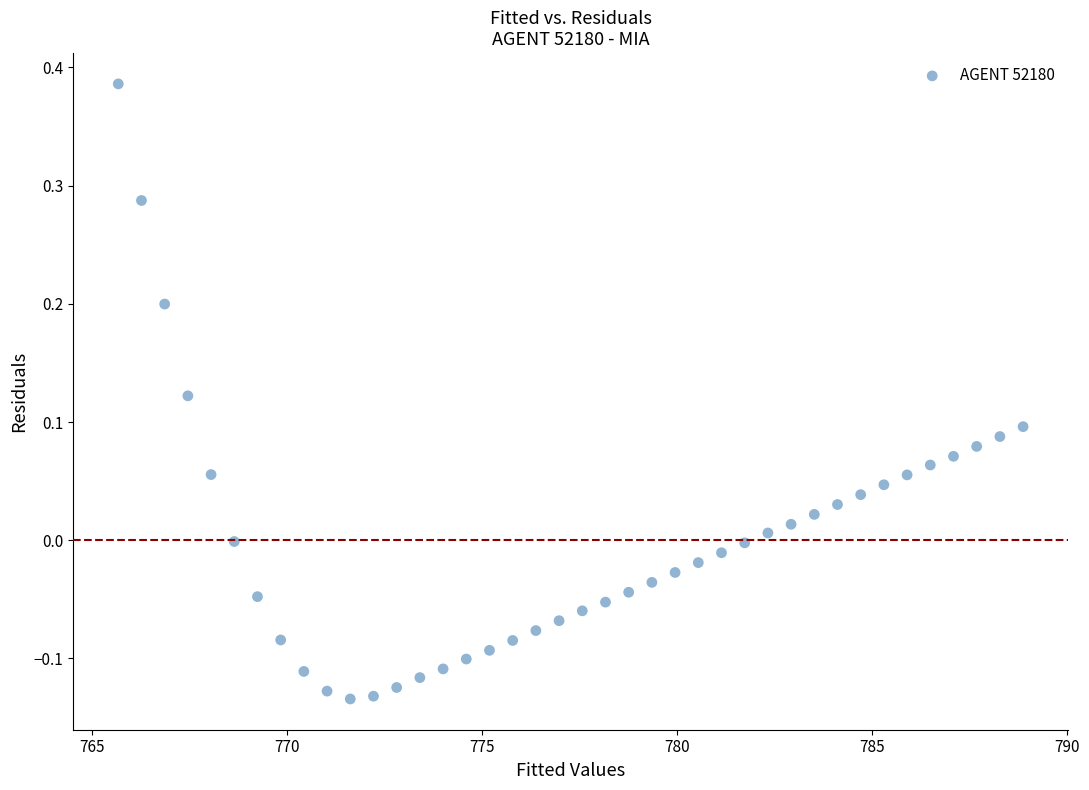

What is the range of X values (max minus min)?

23.2